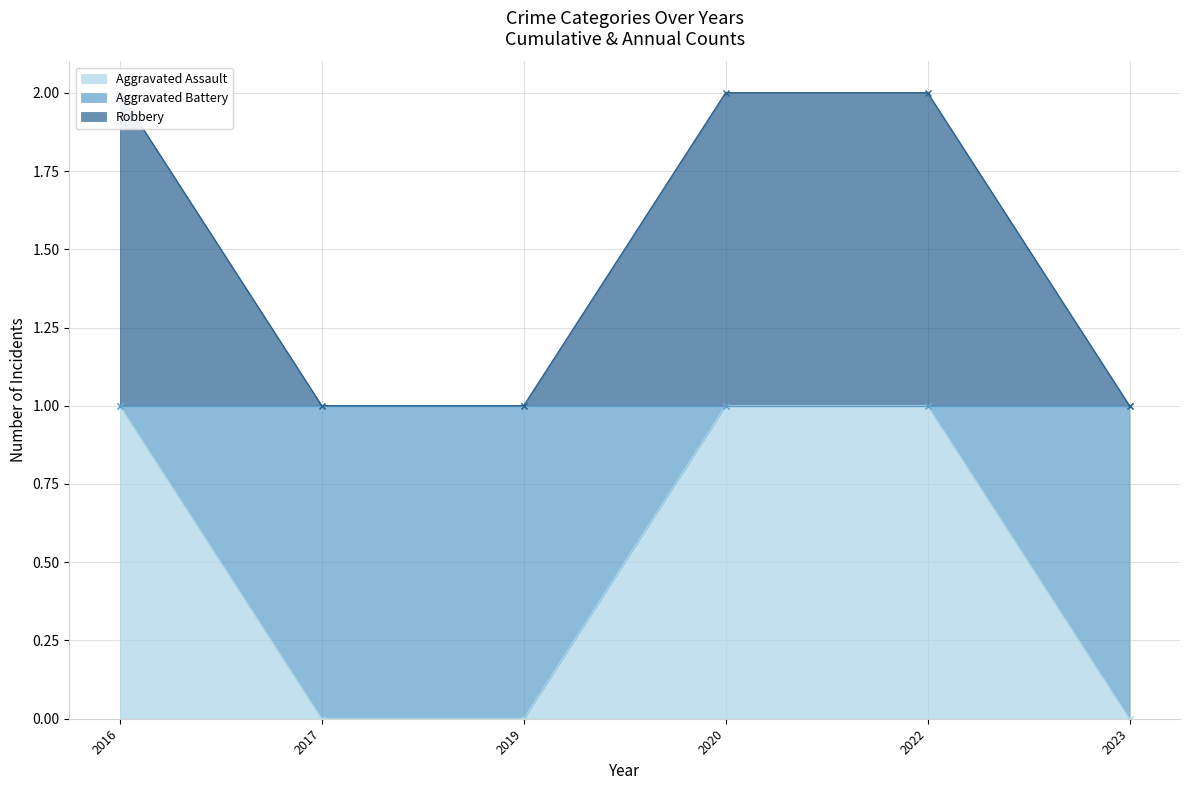

Which series changed the most between 2016 and 2017?

Aggravated Assault